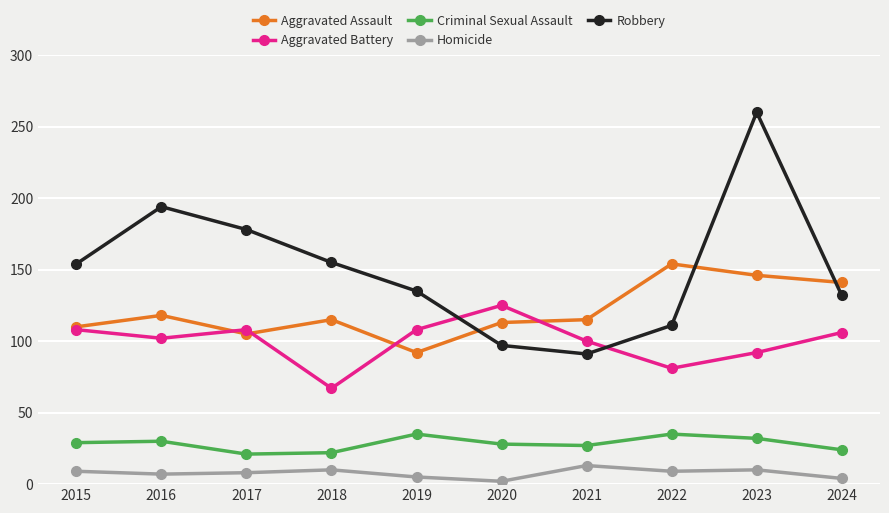

Which series changed the most between 2016 and 2023?

Robbery